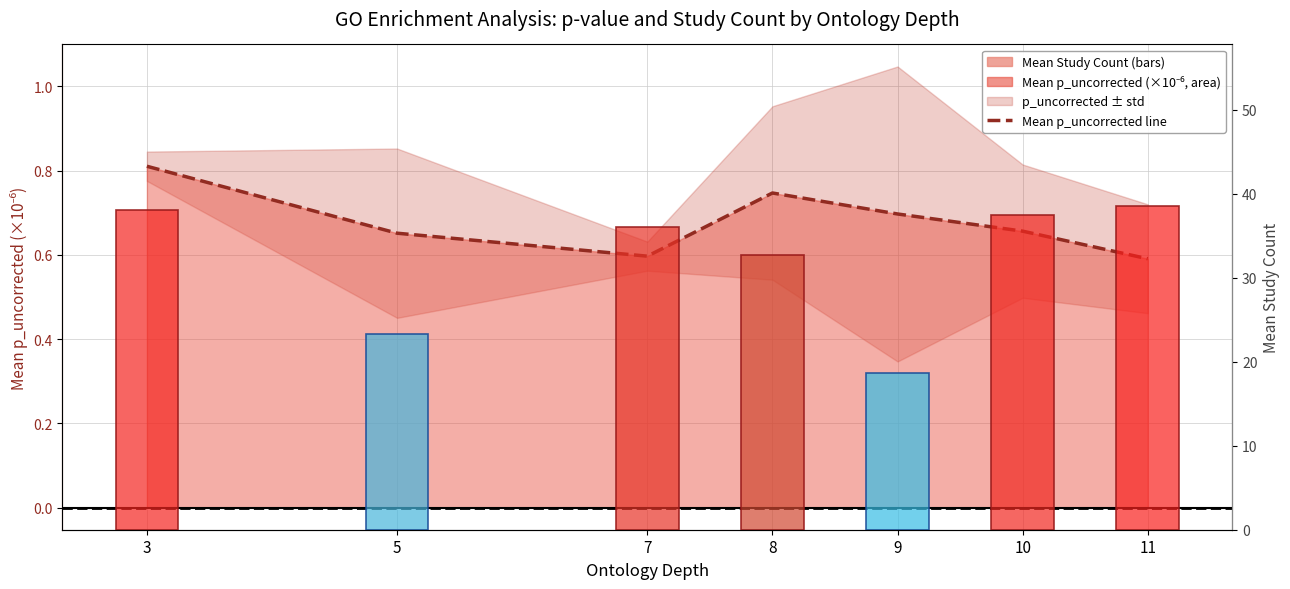

Where does the Mean Study Count series first go above 36?

3